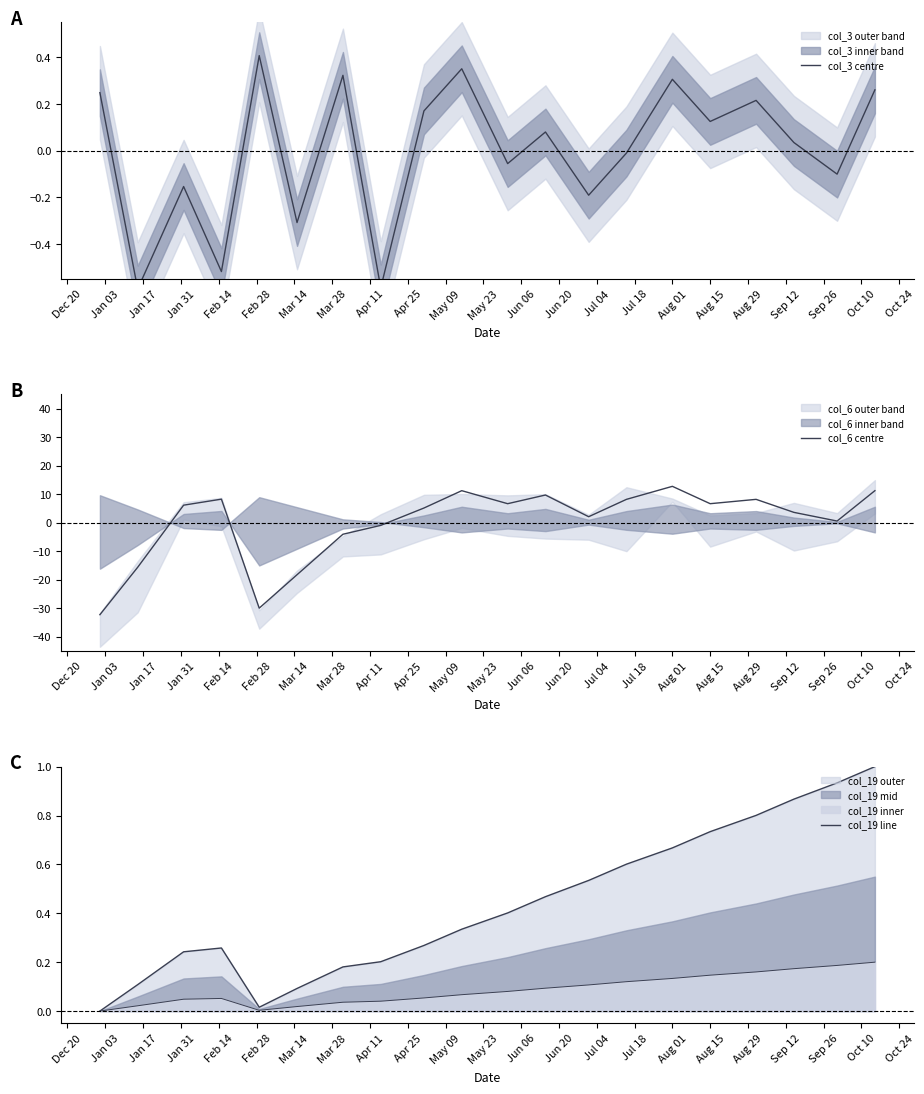

Reading left to right, extract all data points from this chart.

col_3 centre: 0.2	-0.6	-0.2	-0.5	0.4	-0.3	0.3	-0.6	0.2	0.4	-0.1	0.1	-0.2	-0.0	0.3	0.1	0.2	0.0	-0.1	0.3
col_6 centre: -32.2	-15.6	6.2	8.3	-29.9	-18.2	-4.0	-0.9	5.2	11.3	6.7	9.7	2.1	8.2	12.8	6.7	8.2	3.7	0.6	11.3
col_19 line: 0.0	0.1	0.2	0.3	0.0	0.1	0.2	0.2	0.3	0.3	0.4	0.5	0.5	0.6	0.7	0.7	0.8	0.9	0.9	1.0